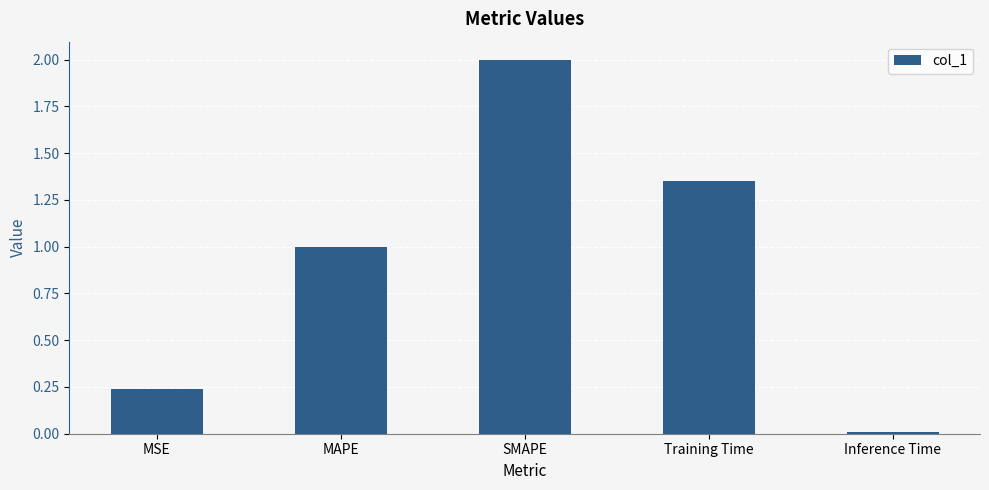

What is the sum of all values?

4.6